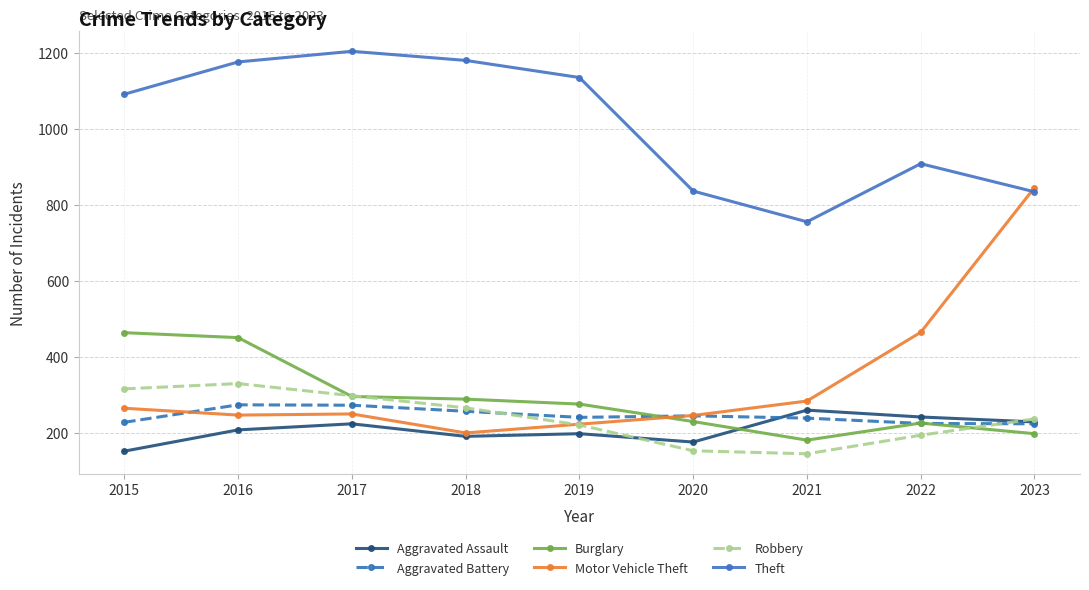

Between 2016 and 2018, which series saw the biggest shift?

Burglary